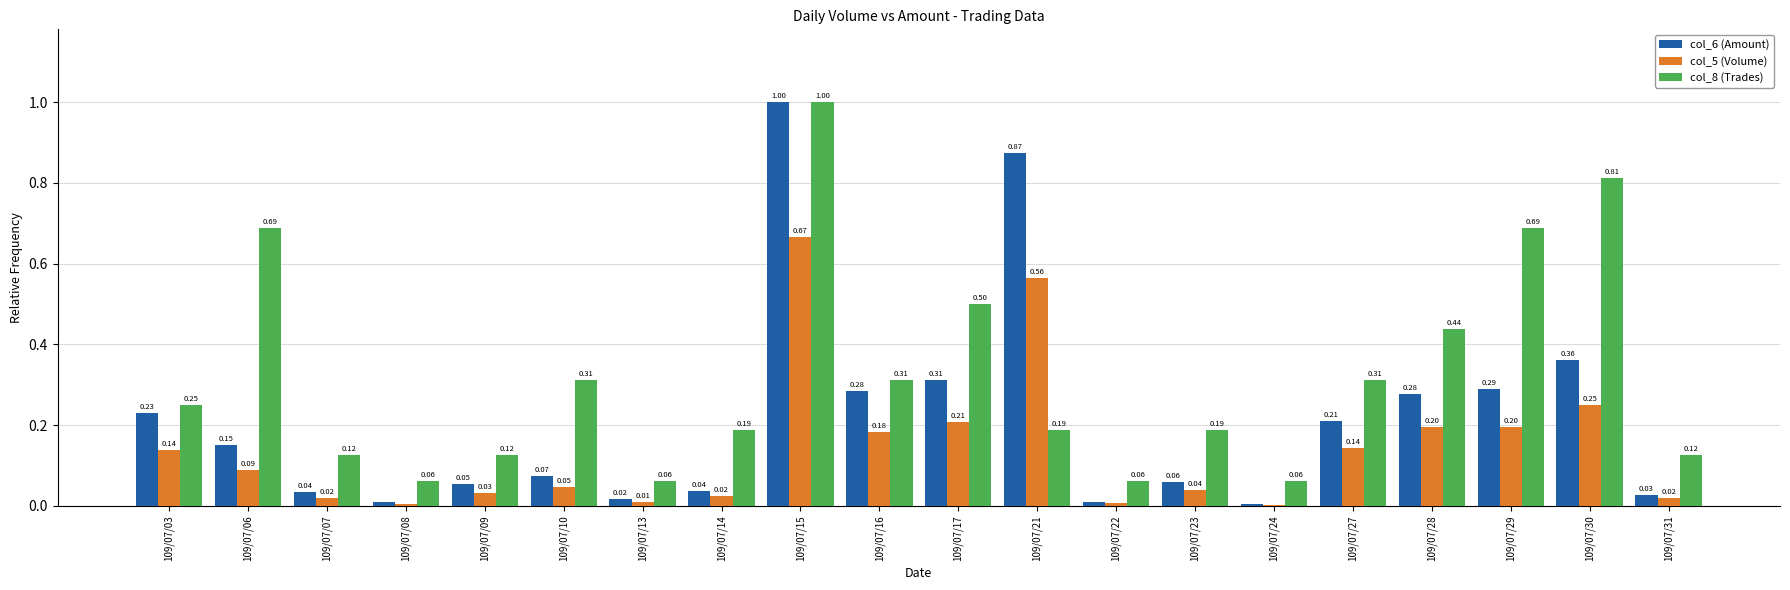

Which series has the widest spread of values?

col_6 (Amount)